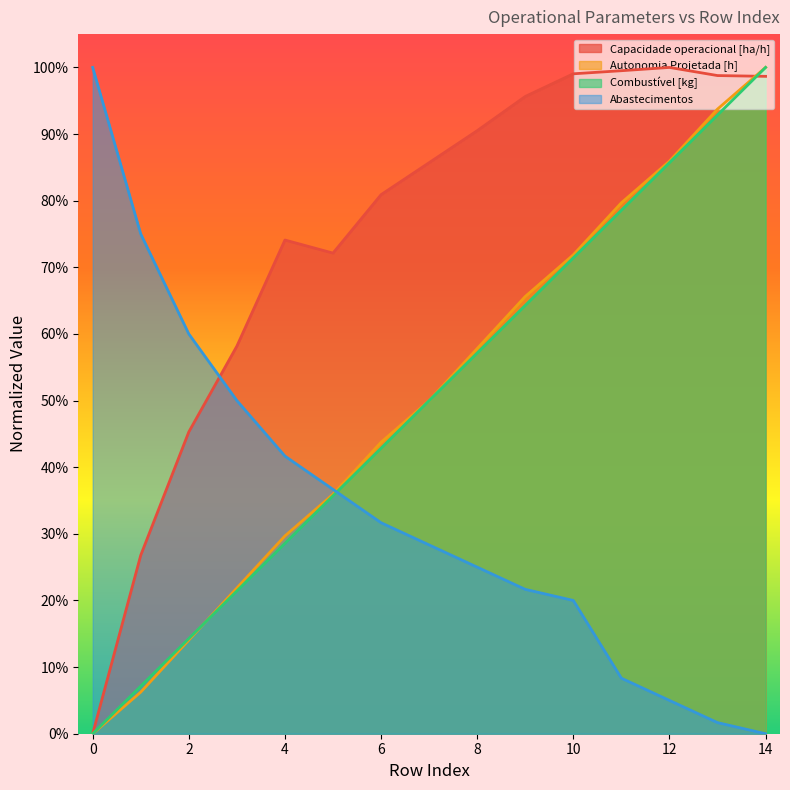

What is the spread (max minus min) of values at 9?

0.7